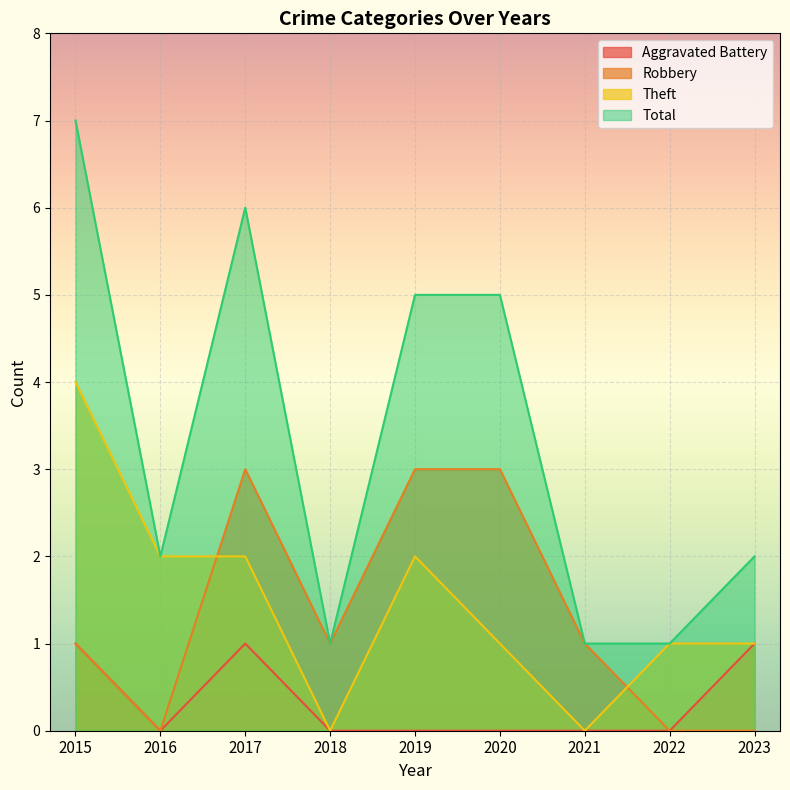

True or false: Aggravated Battery has more than 0 points higher than both neighbors.

True